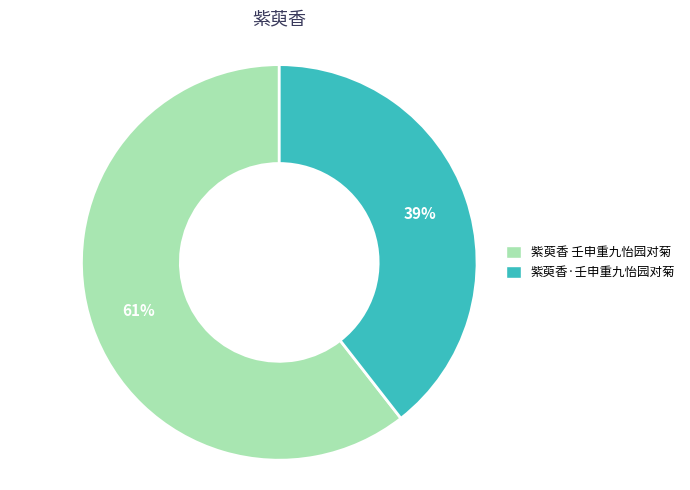

To the nearest percent, what is the combined percentage of 紫萸香 壬申重九怡园对菊 and 紫萸香·壬申重九怡园对菊?

100%